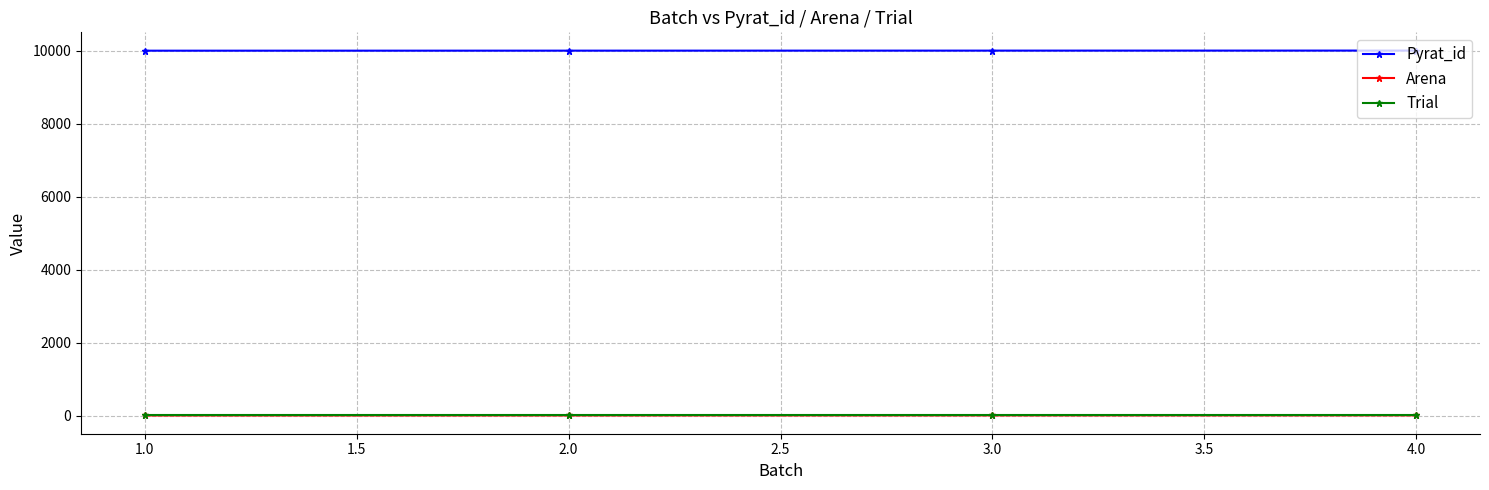

What is the highest value of the Pyrat_id series?

10003